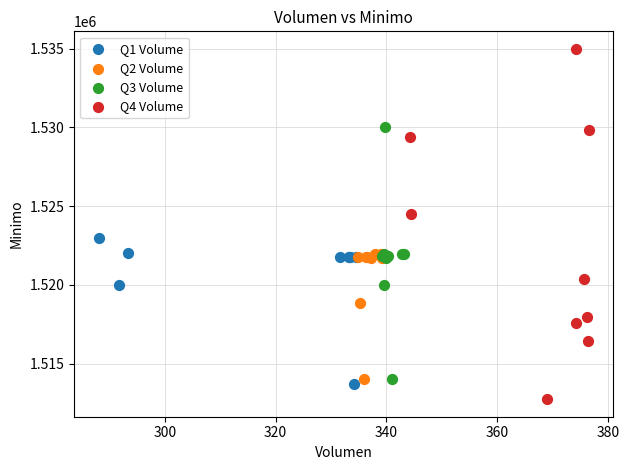

Which series contains the highest Y value?

Q4 Volume